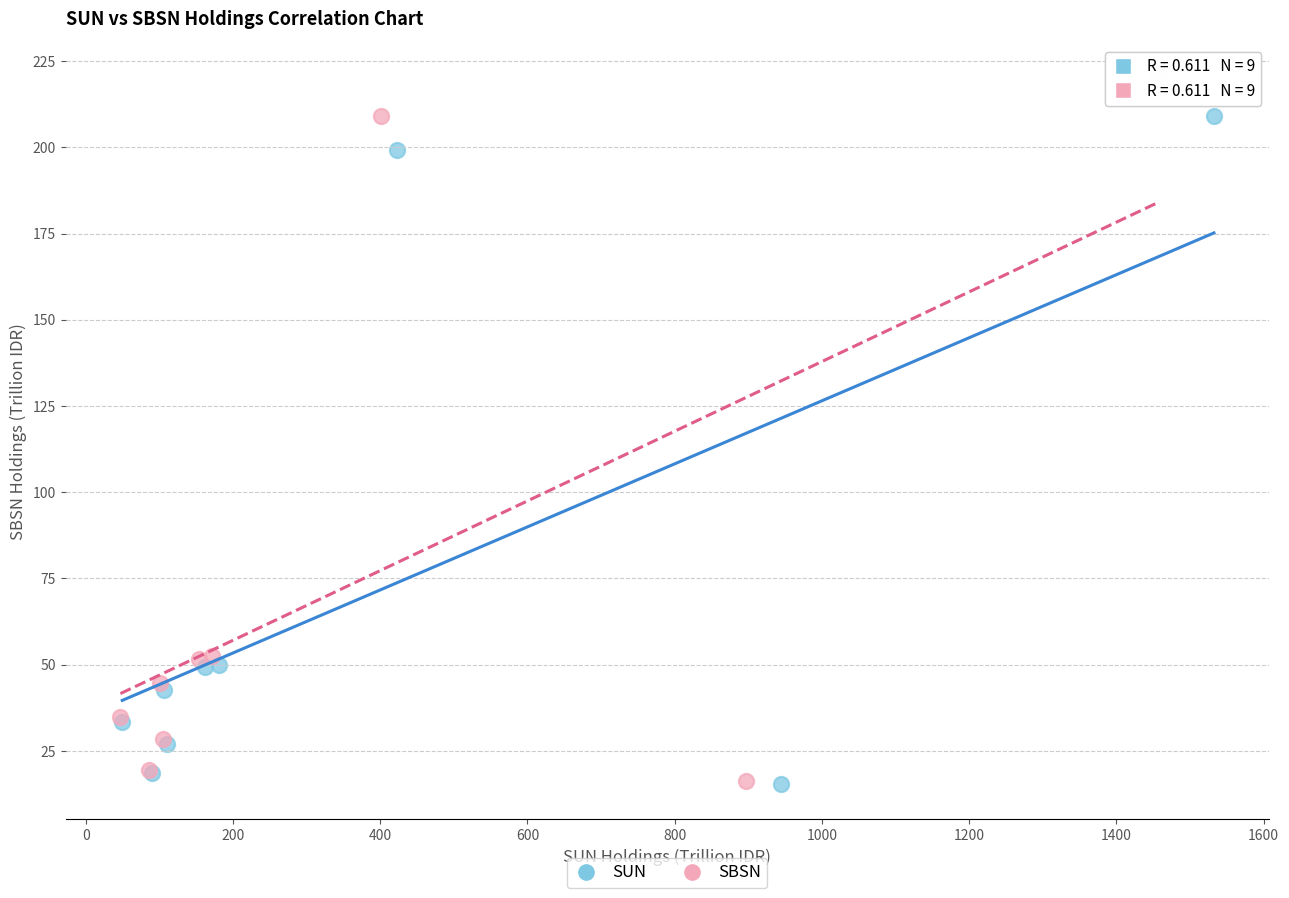

Which series reaches the maximum Y coordinate?

SBSN